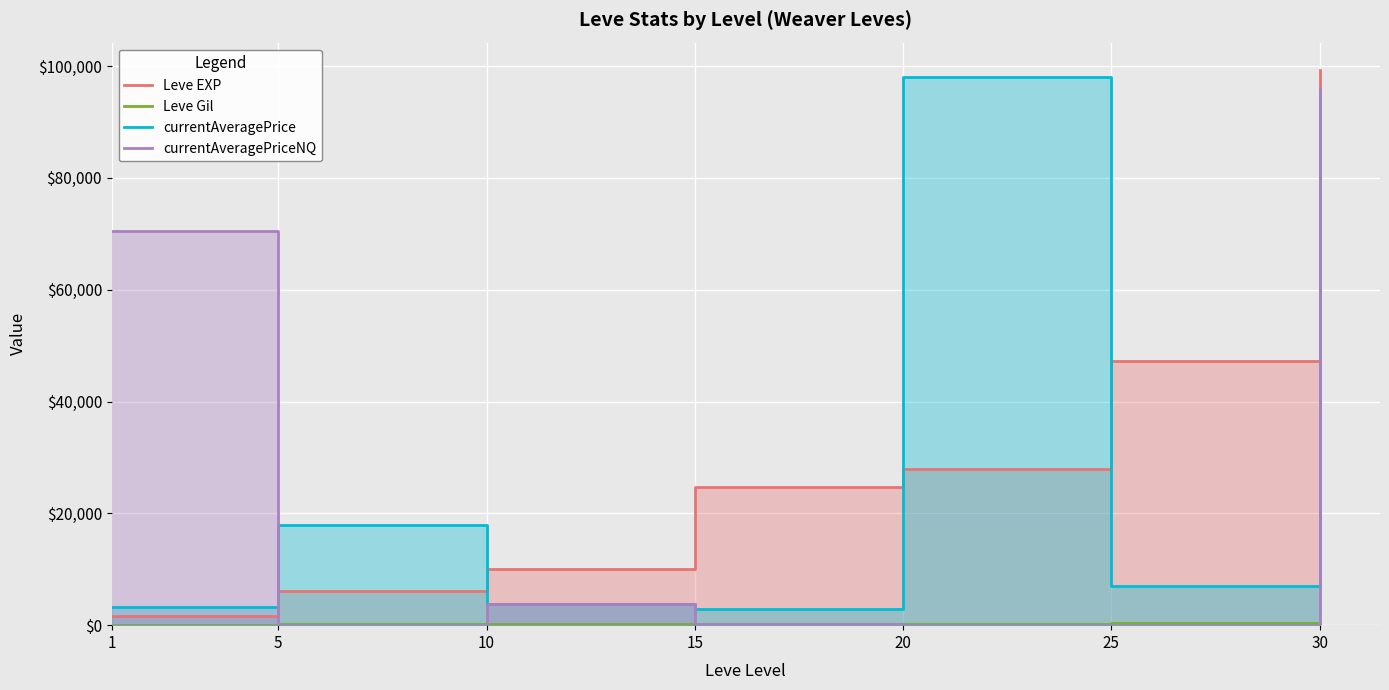

At which category does currentAveragePrice reach its first local peak?

5